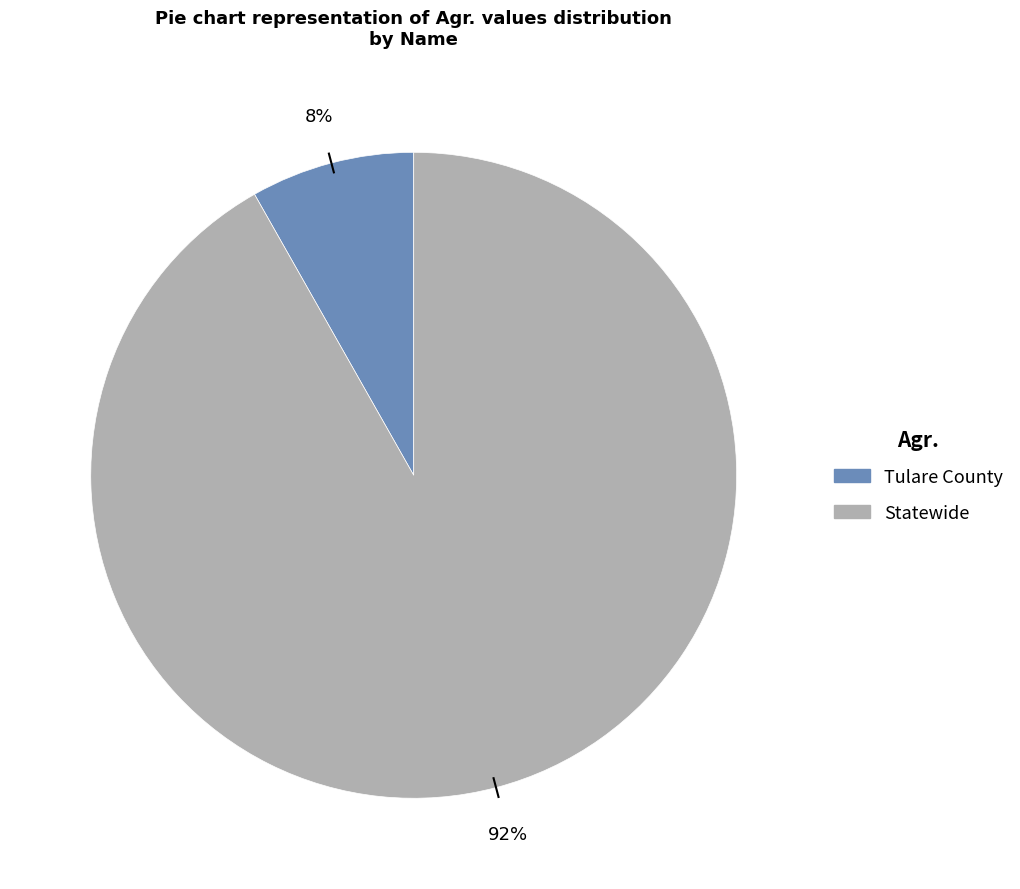

Rank the categories by value from highest to lowest.

Statewide, Tulare County